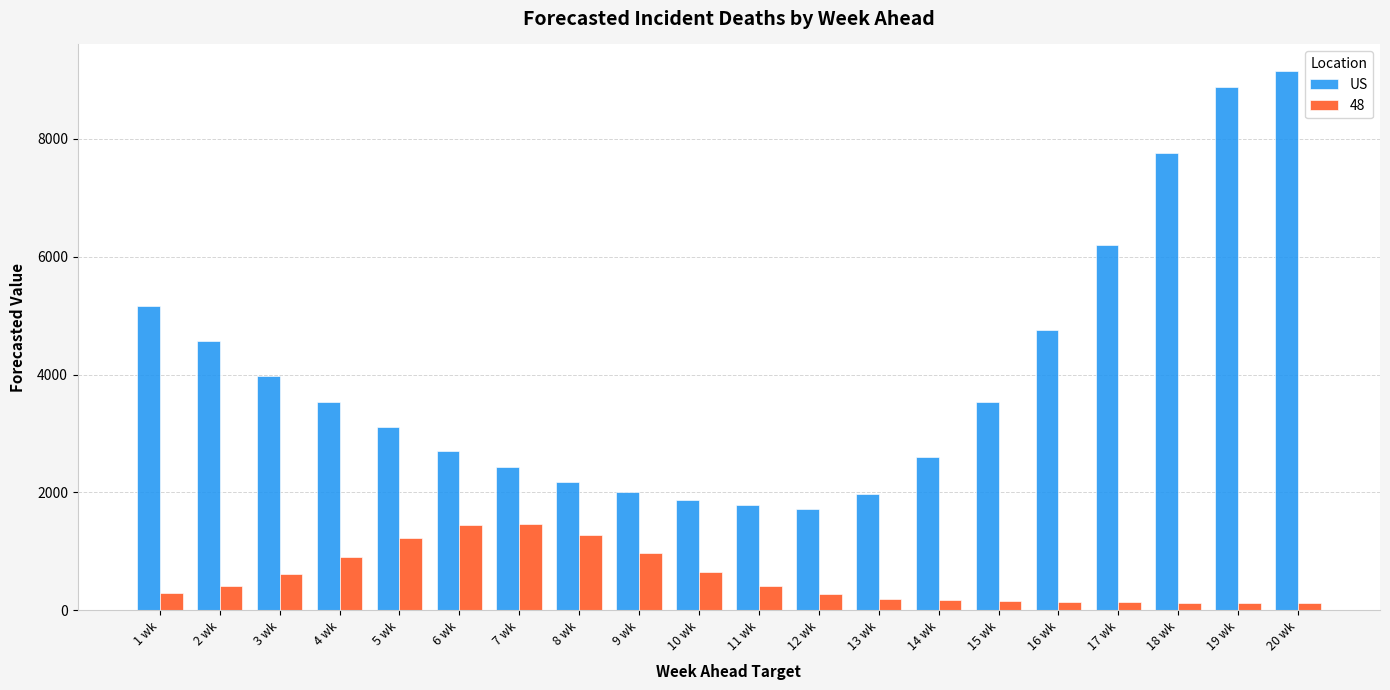

Which category has the highest value across all series?

20 wk